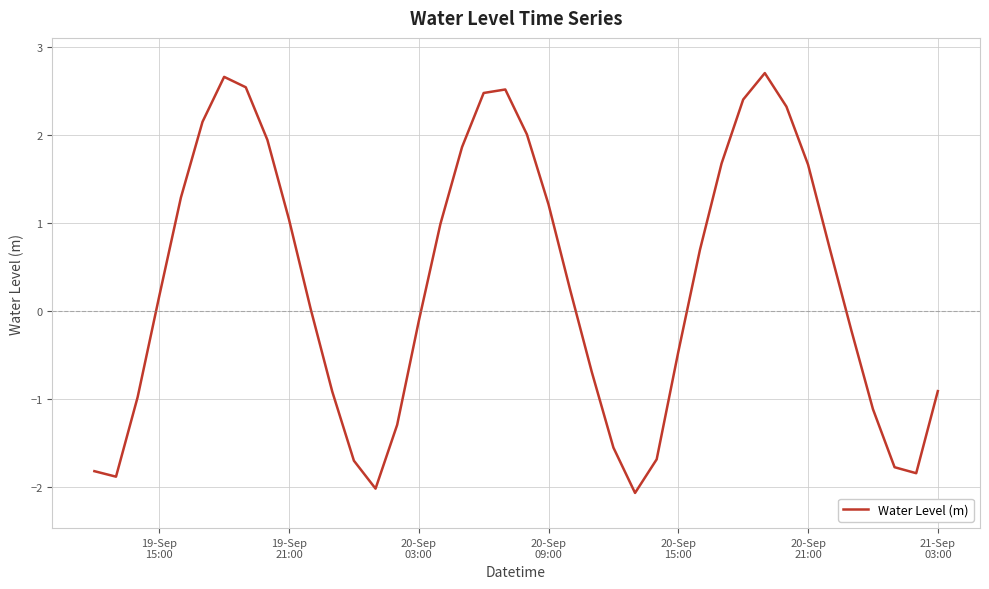

What is the average value?

0.3